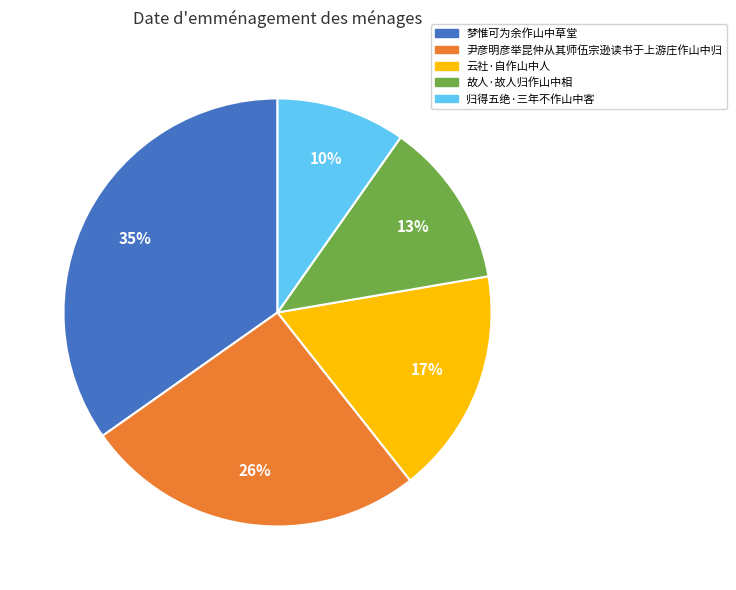

The 云社·自作山中人 slice represents 17% of the pie. True or false?

True